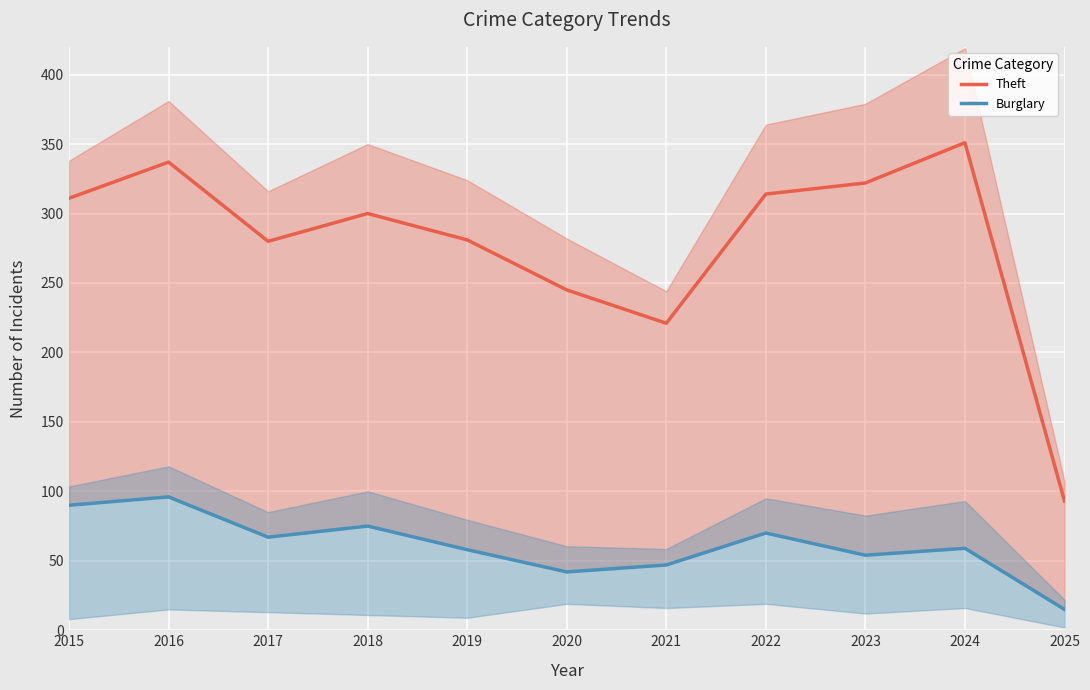

At which label does Theft reach its minimum?

2025